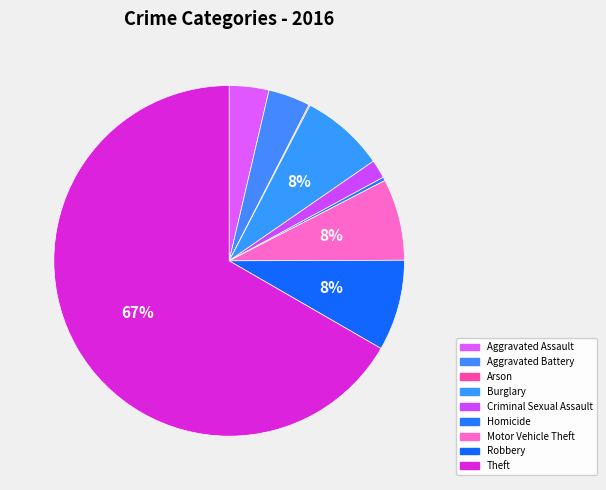

What is the smallest slice in the pie chart?

Arson